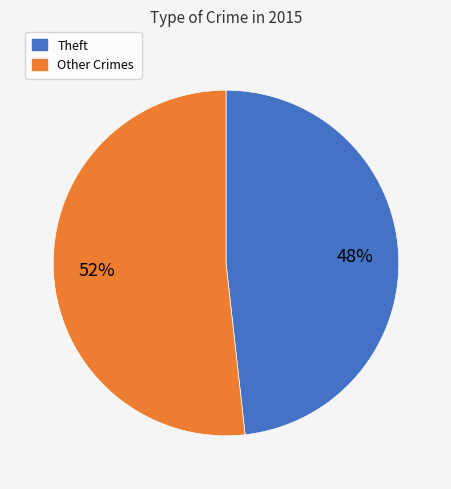

To the nearest percent, what is the average slice percentage?

50%